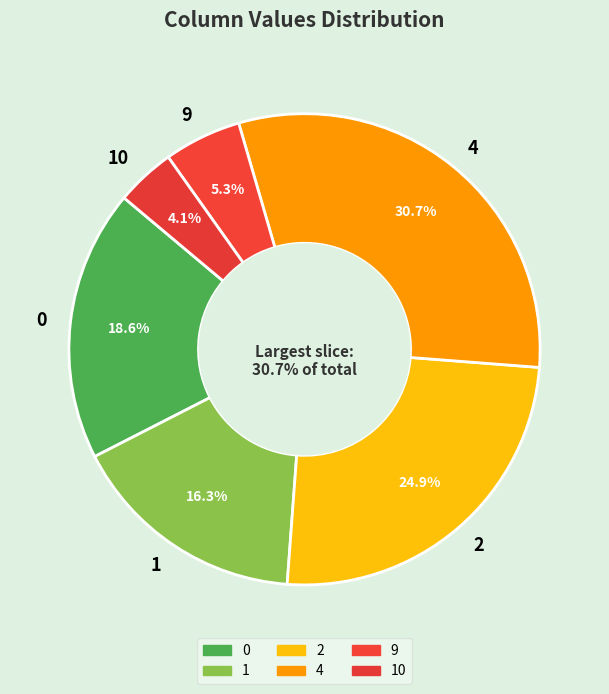

Does any single category account for the majority?

No